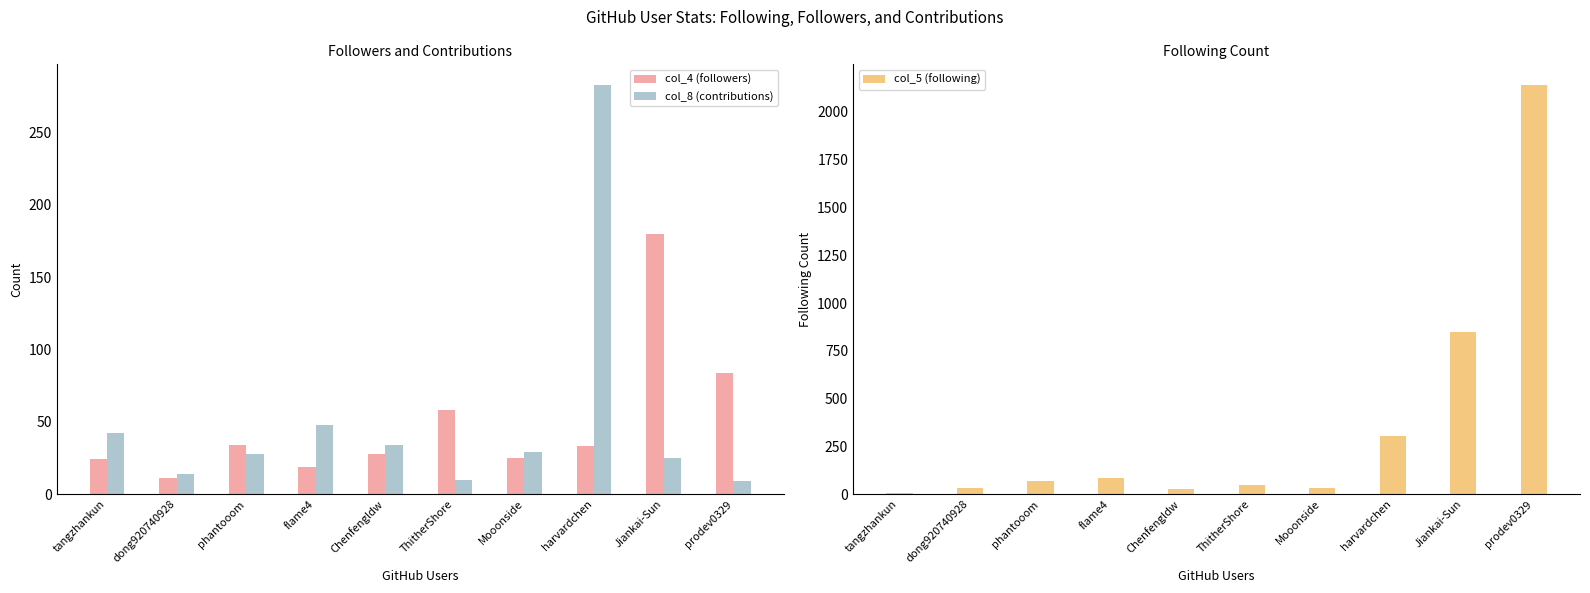

Reading right to left, what are all the values shown in this chart?

col_4 (followers): 84	180	33	25	58	28	19	34	11	24
col_8 (contributions): 9	25	283	29	10	34	48	28	14	42
col_5 (following): 2142	849	306	30	49	25	83	69	30	4